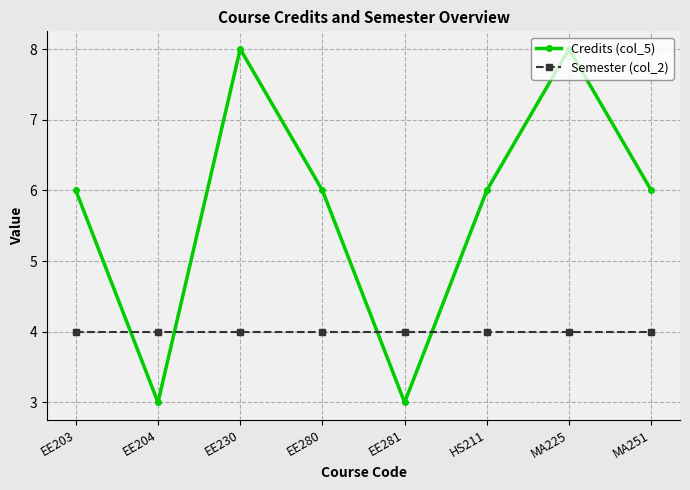

Which series has the widest spread of values?

Credits (col_5)